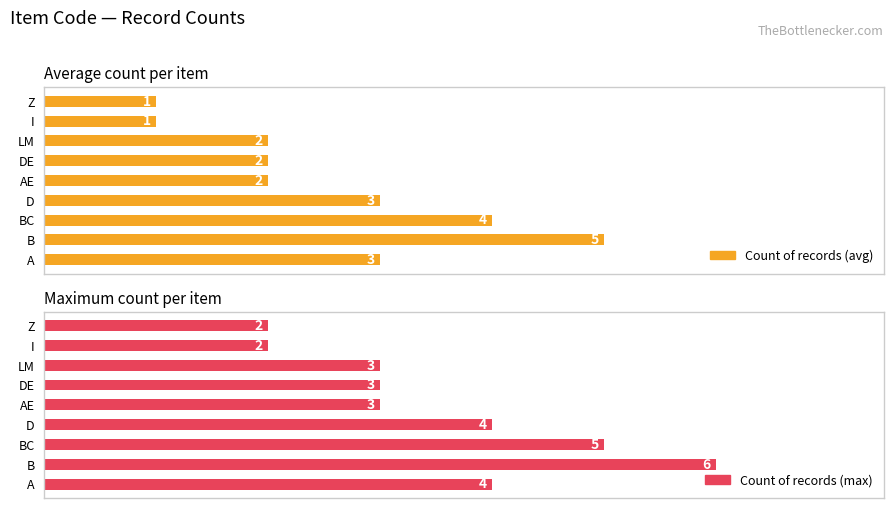

How many bars are there in total?

18